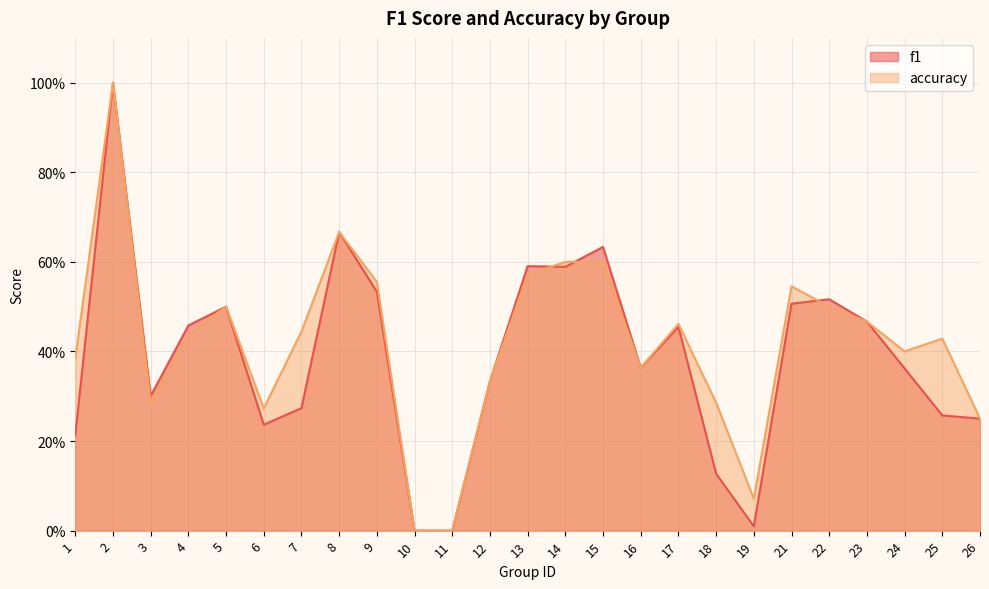

List the series in order of their overall mean, highest first.

accuracy, f1